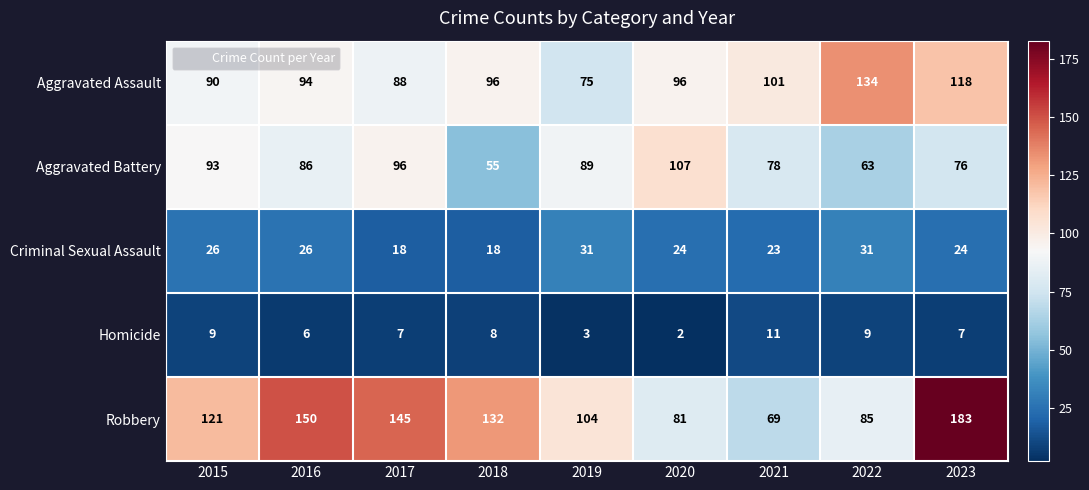

What is the total value across all series at 2017?

354